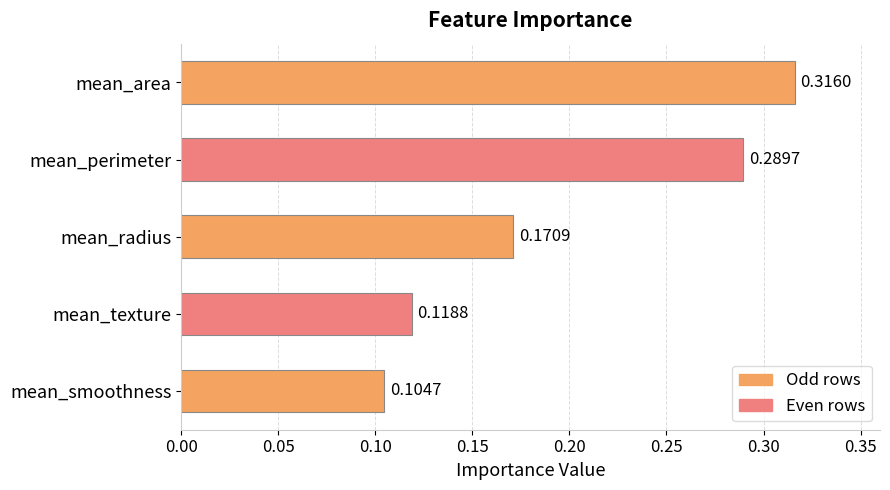

Count the number of categories in the chart.

5